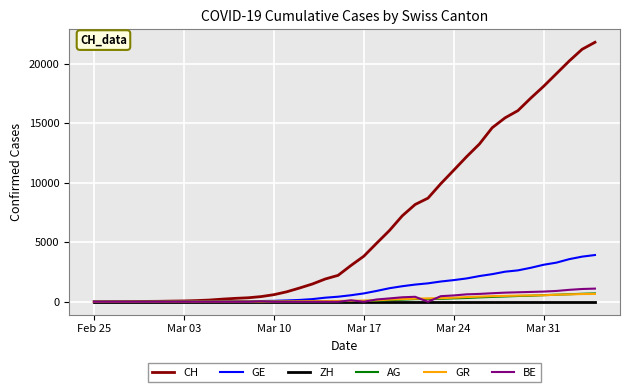

What is the maximum value shown in the chart?

21806